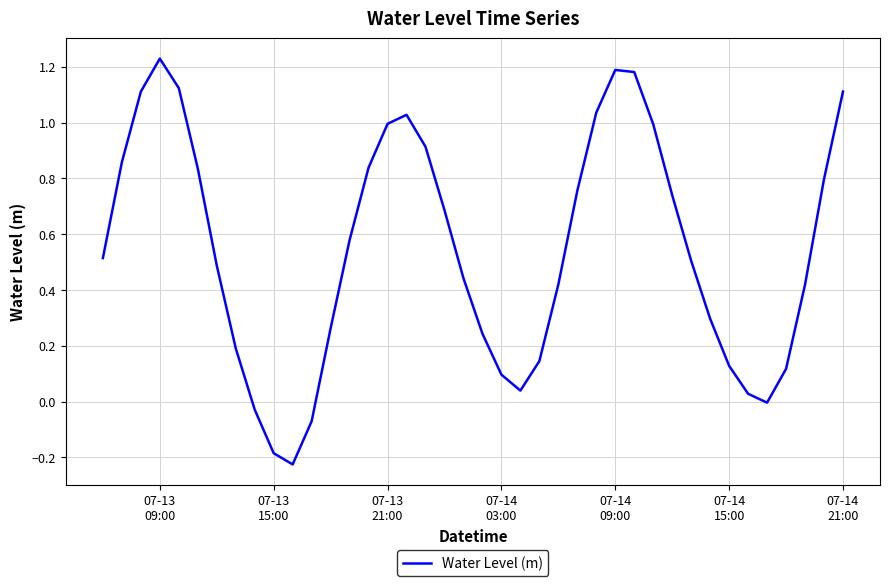

What is the difference between the maximum and minimum values?

1.5